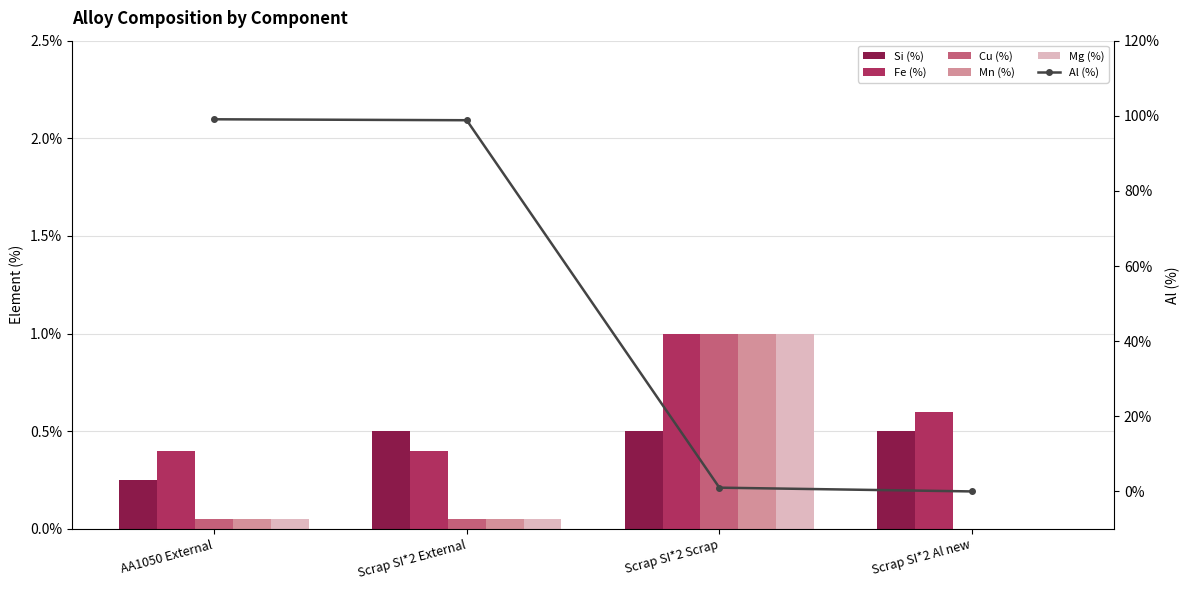

What is the label of the 1st bar from the right?

Scrap SI*2 Al new